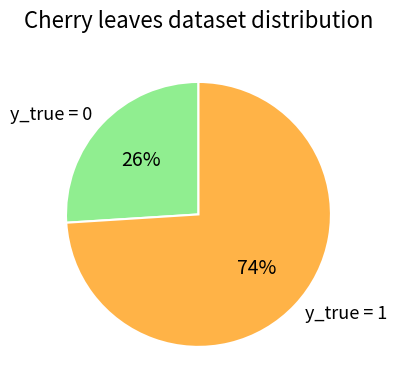

The y_true = 0 slice represents 33% of the pie. True or false?

False